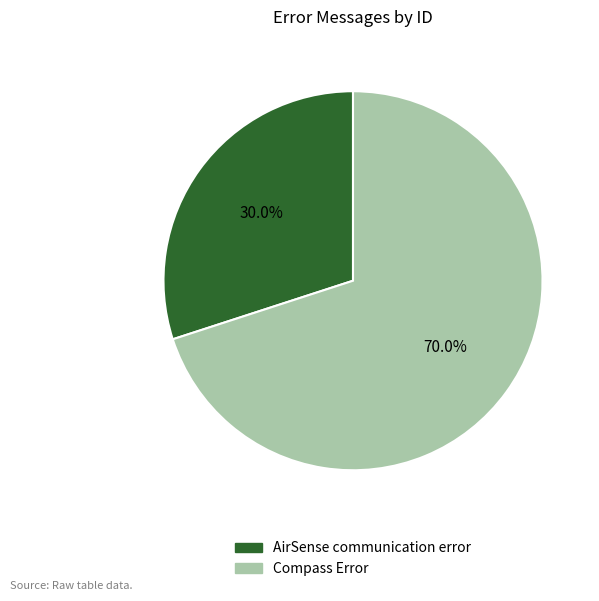

What is the smallest slice in the pie chart?

AirSense communication error